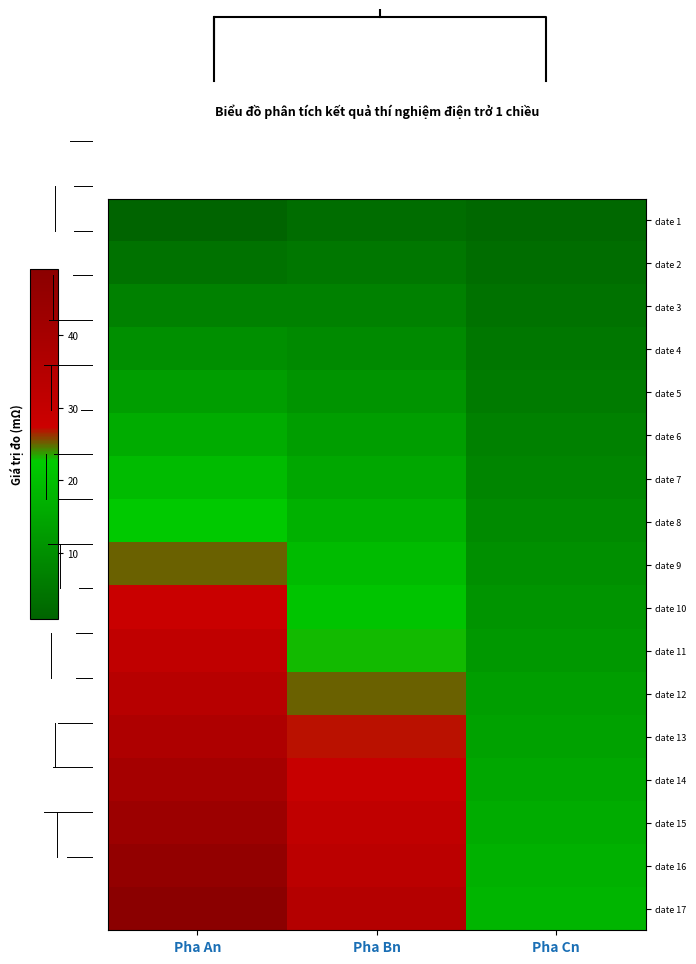

How many categories are shown in the chart?

3